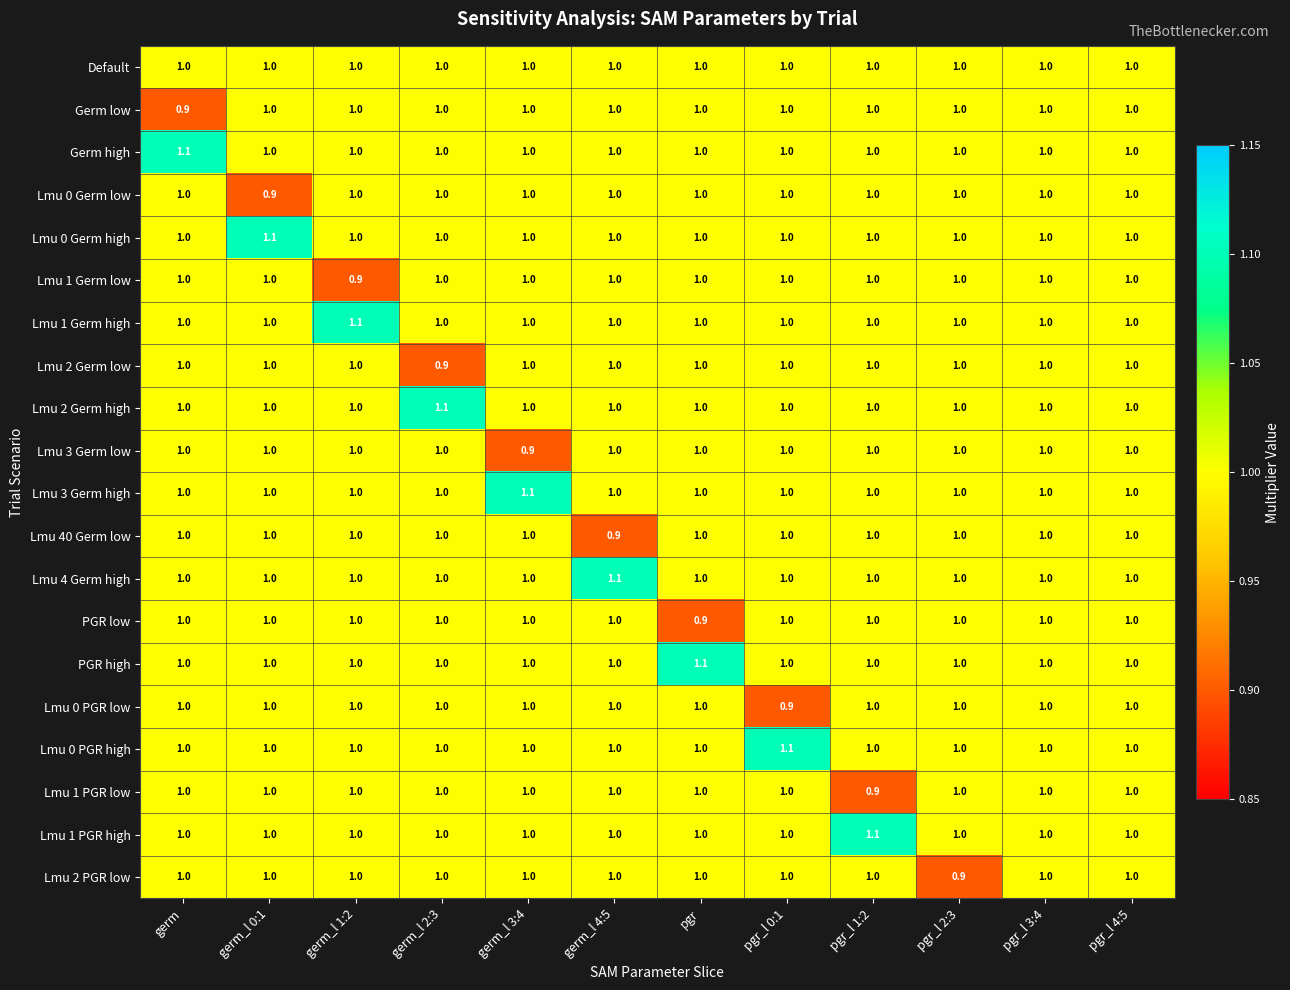

The Lmu 2 Germ low series shows 1.0 at pgr_l 3:4. True or false?

True